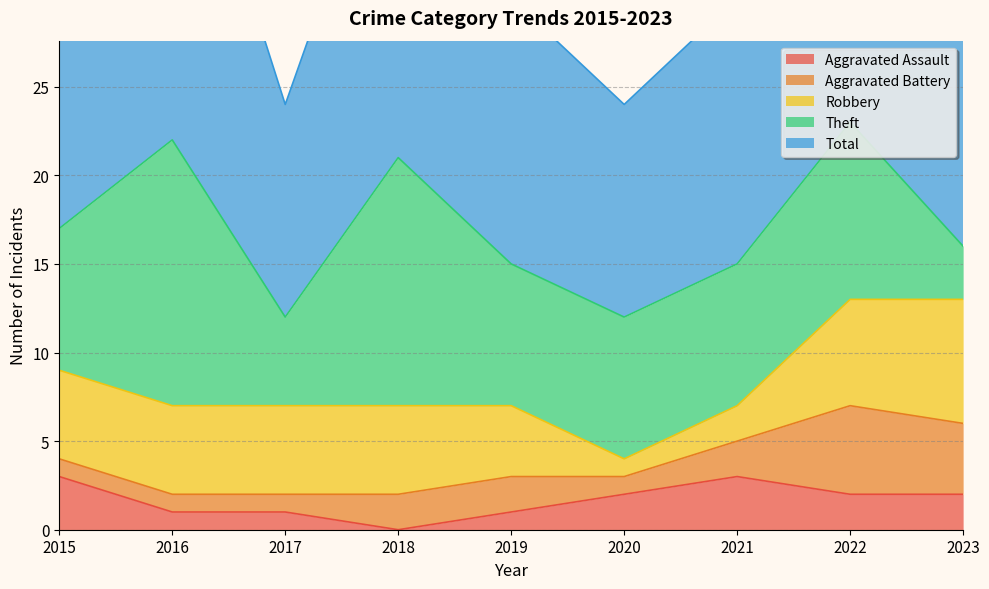

At which category does Total reach its first local valley?

2017